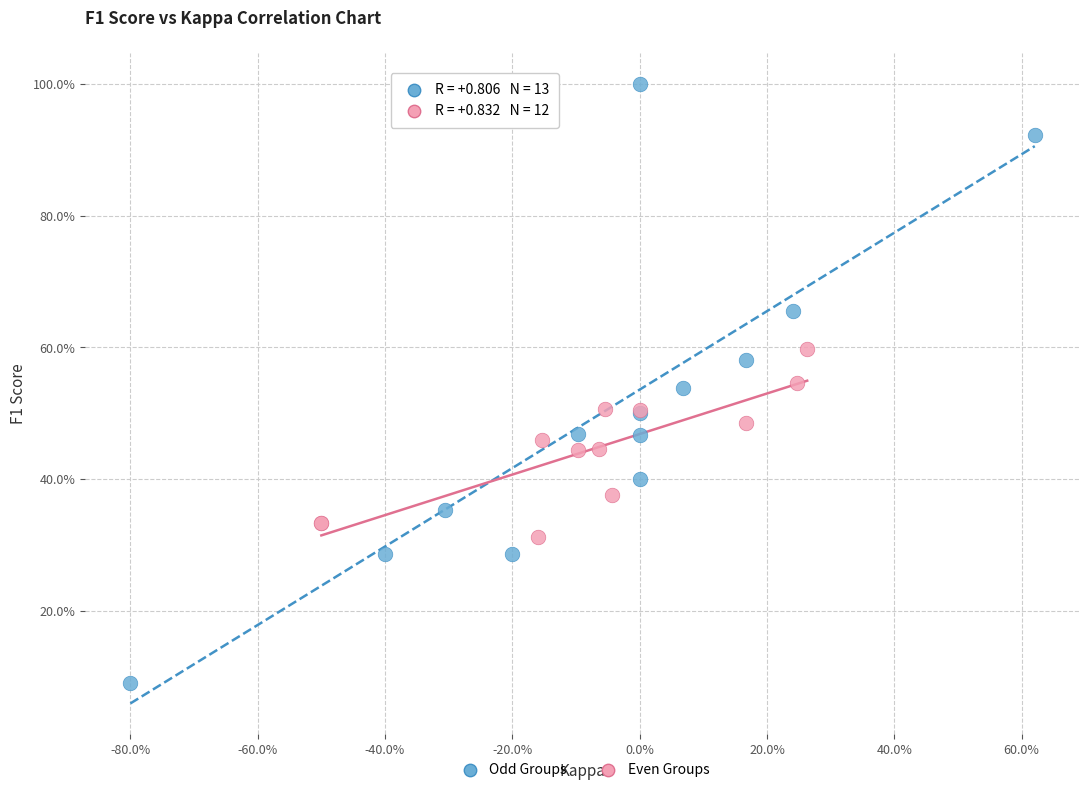

What are all the series names shown in the legend?

Odd Groups, Even Groups